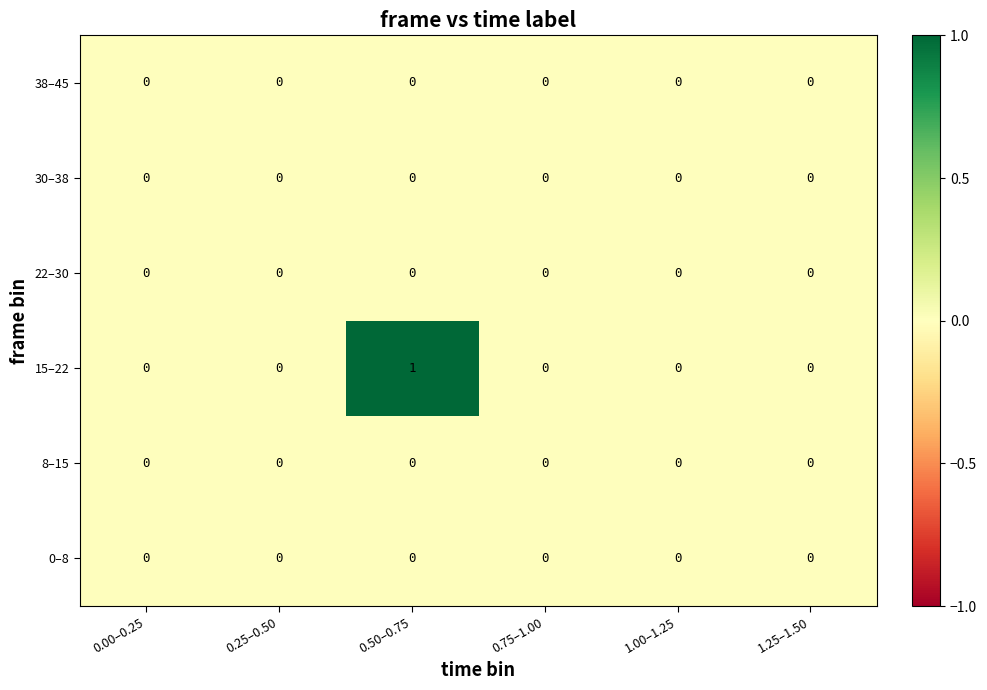

How many categories are shown in the chart?

6